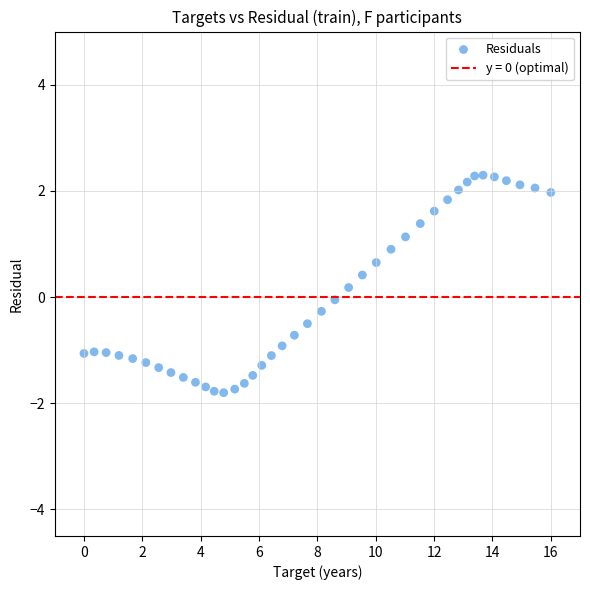

What is the range of Y values (max minus min)?

4.1